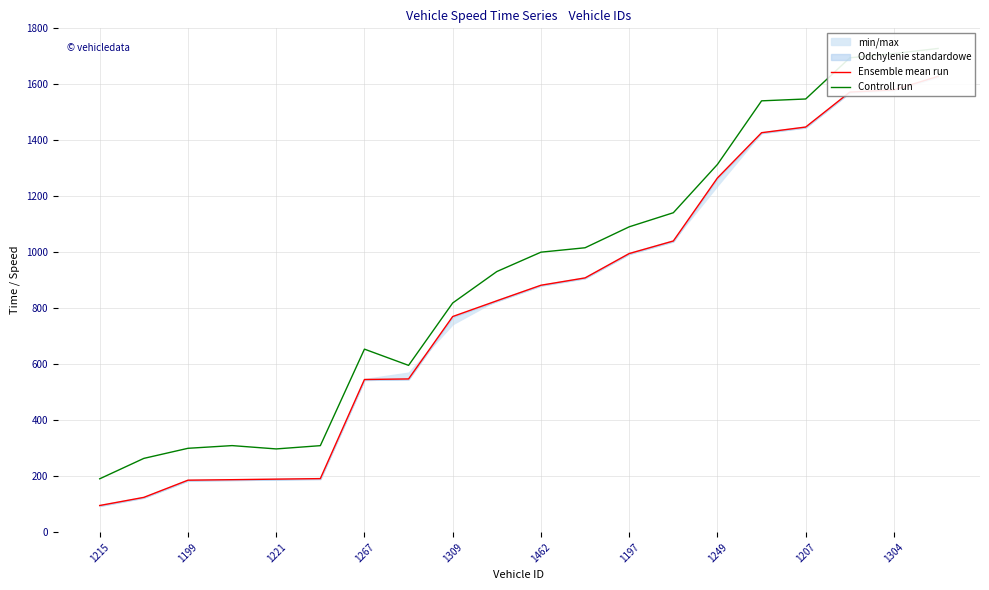

Is this an area chart (filled region under the line)?

No